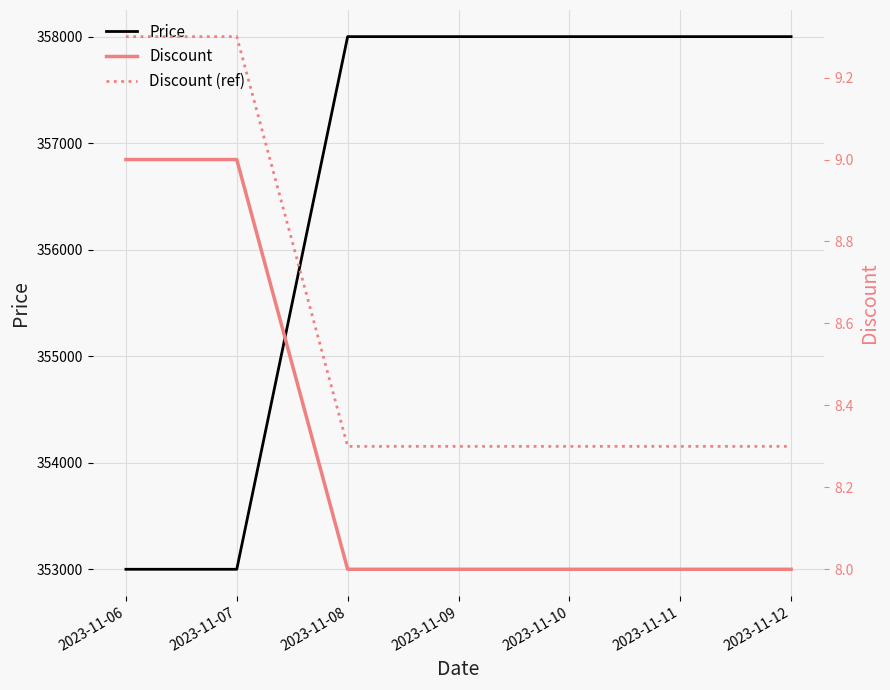

What is the highest value of the Discount (ref) series?

9.3